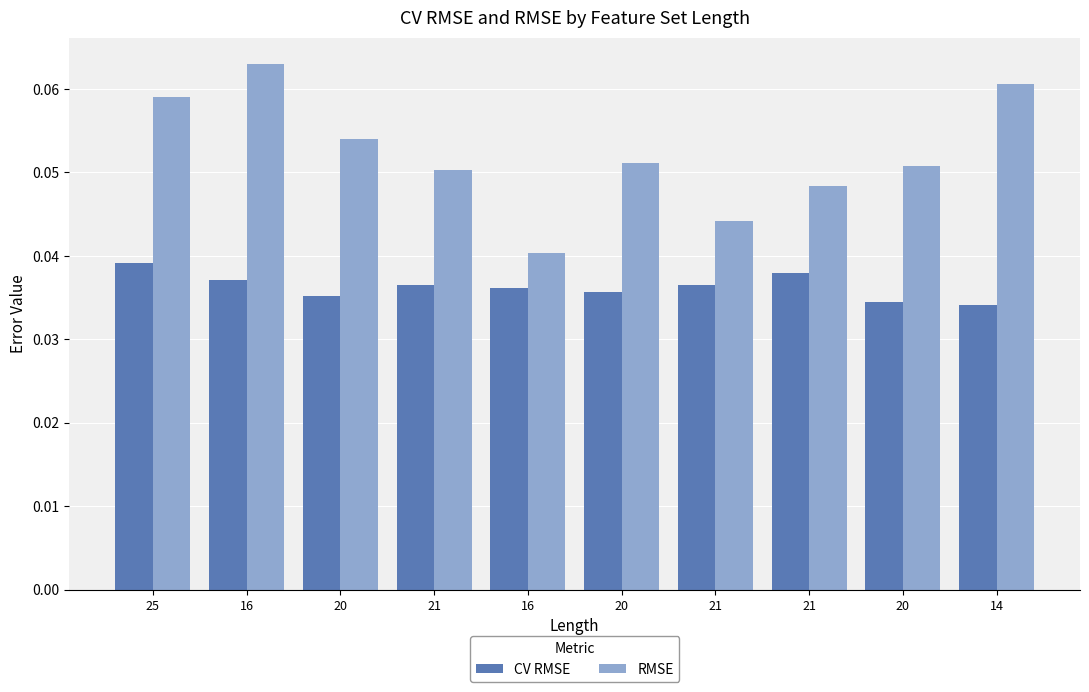

Is it true that CV RMSE equals 0.0 at 20?

True